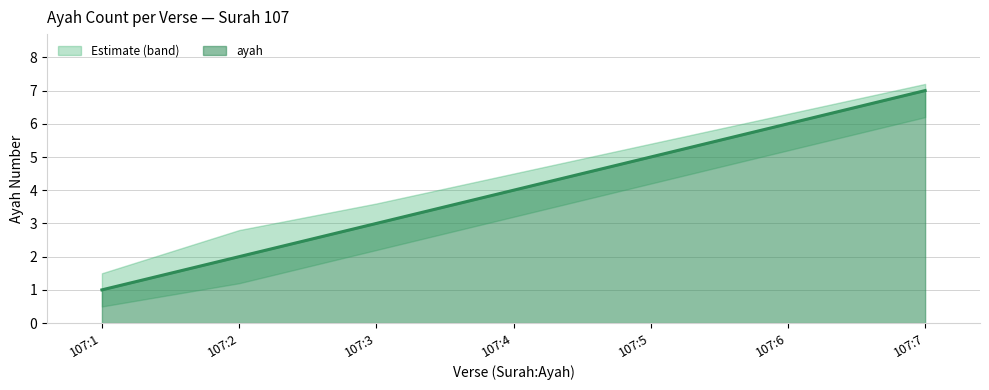

List the labels in order of ayah value, largest first.

107:7, 107:6, 107:5, 107:4, 107:3, 107:2, 107:1